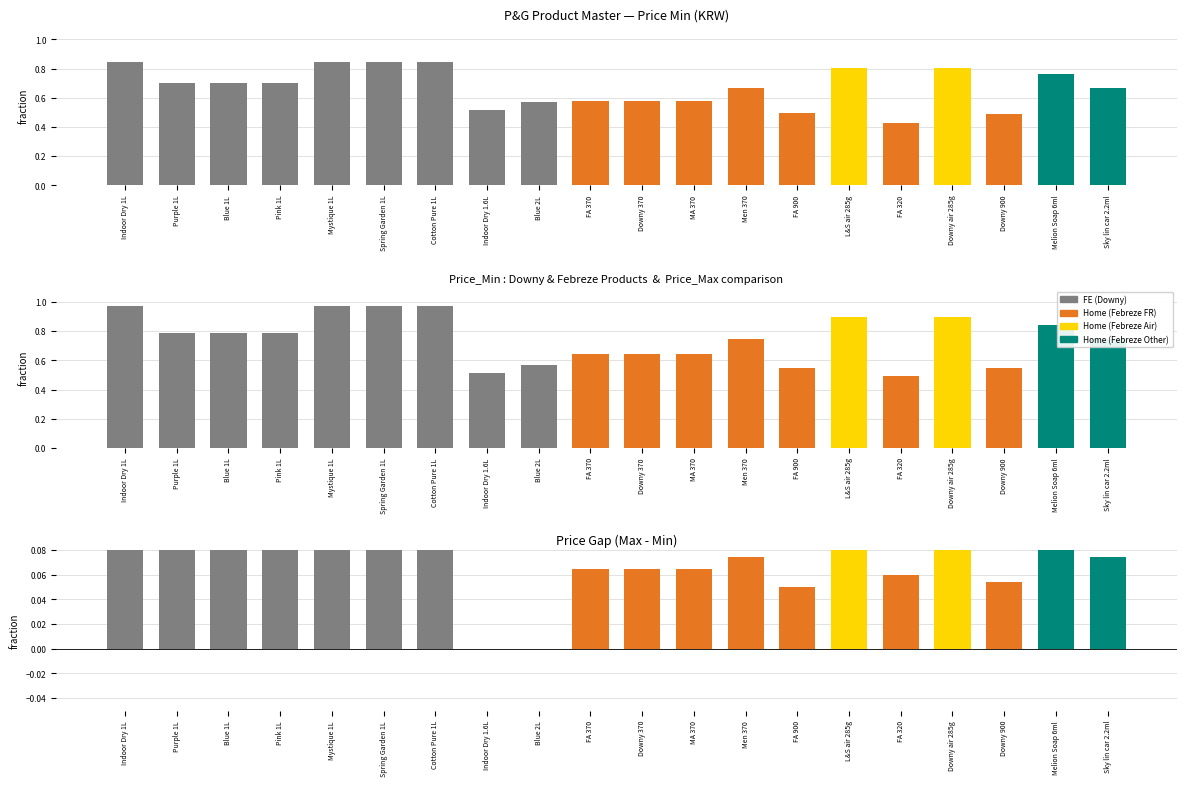

Rank the series at Men 370 from highest to lowest value.

Price_Max, Price_Min, Price Gap (Max-Min)